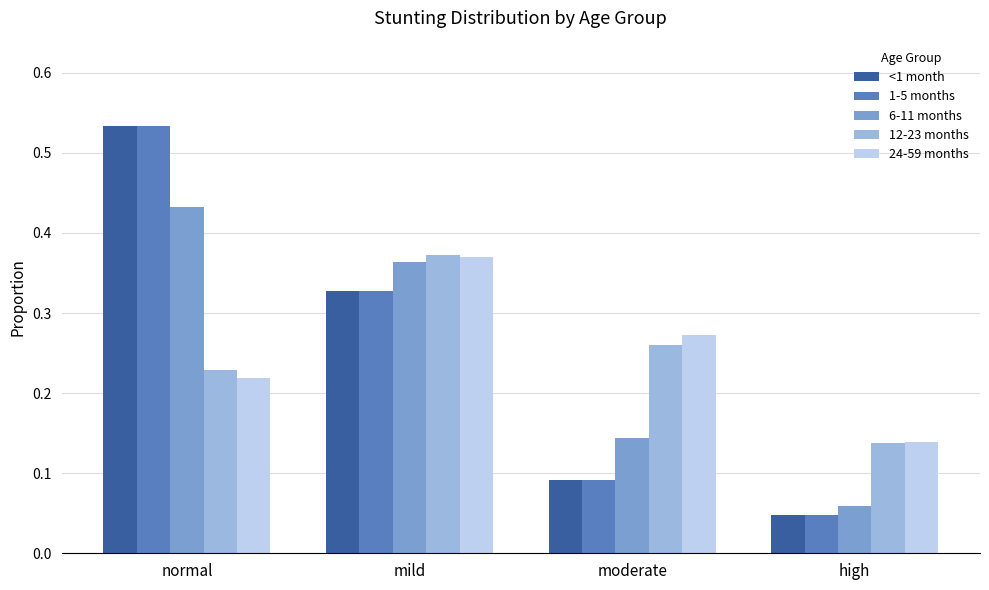

At which category is the sum across all series the highest?

normal